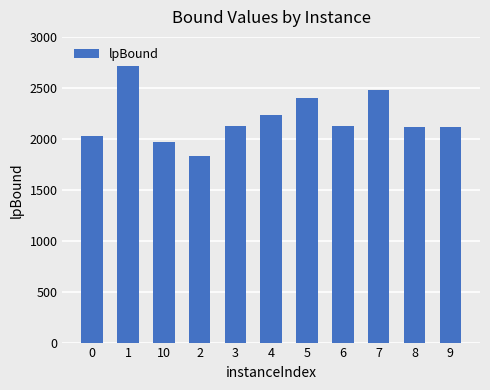

What is the maximum value shown in the chart?

2861.5